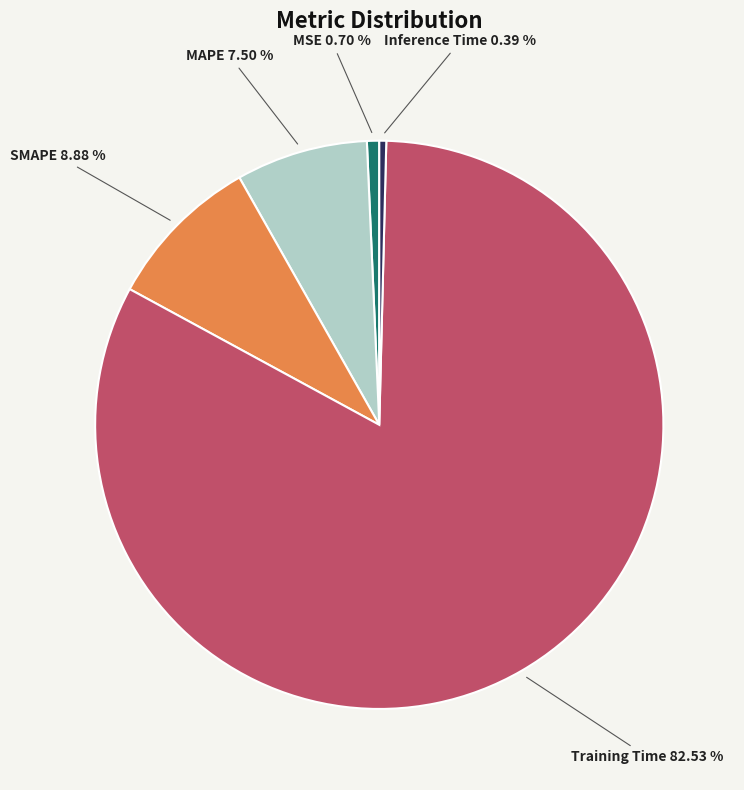

To the nearest percent, what is the combined percentage of MAPE and Training Time?

90%